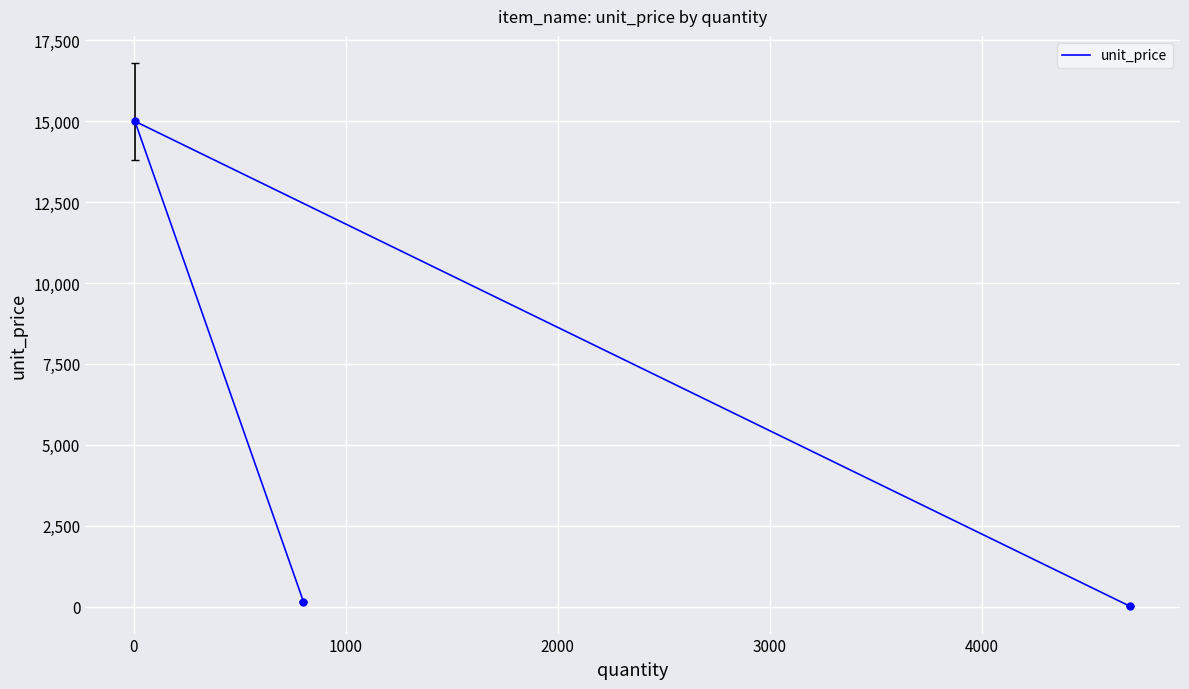

How many values are below 150?

1